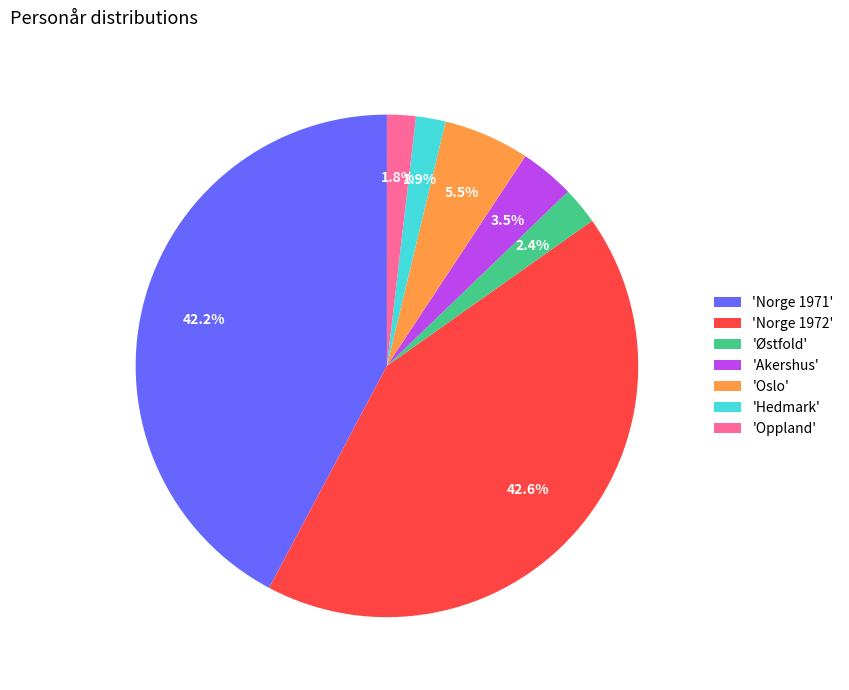

To the nearest percent, what is the difference between the largest and smallest slice percentages?

41%